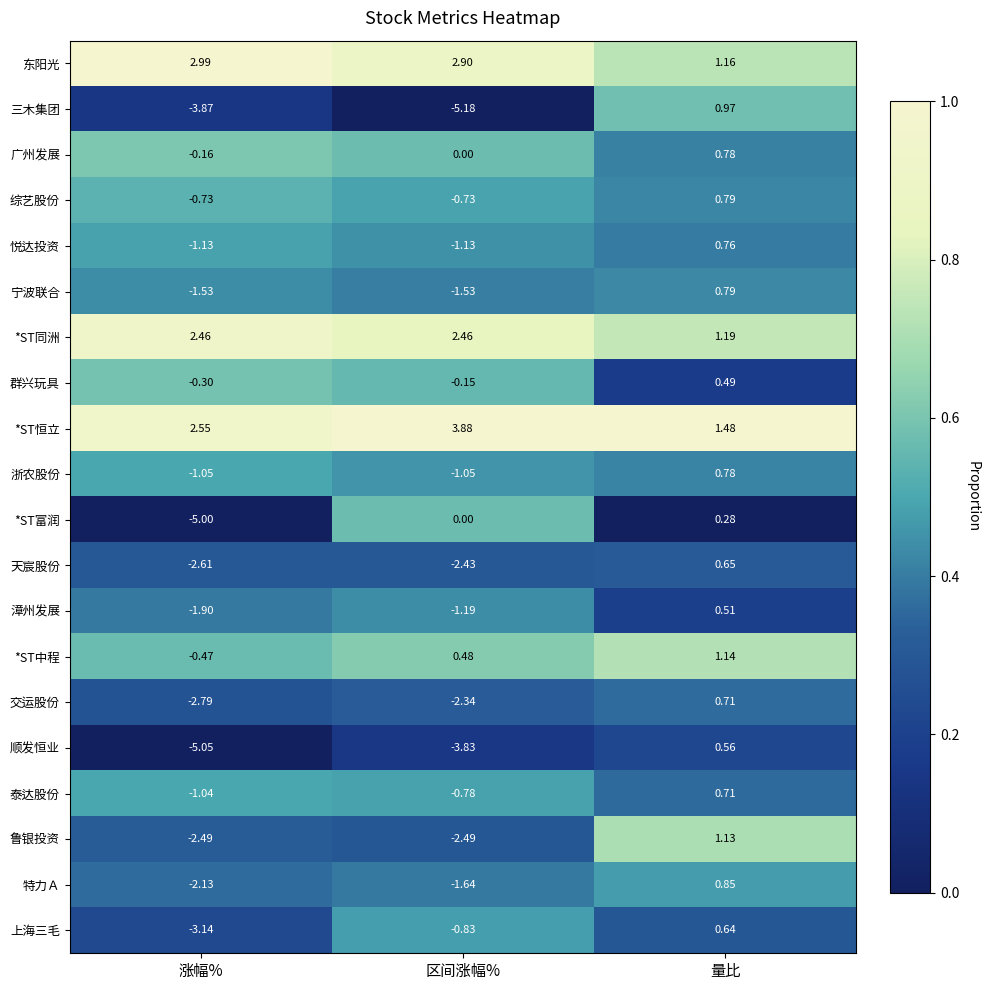

Which label corresponds to the smallest value in the chart?

区间涨幅%